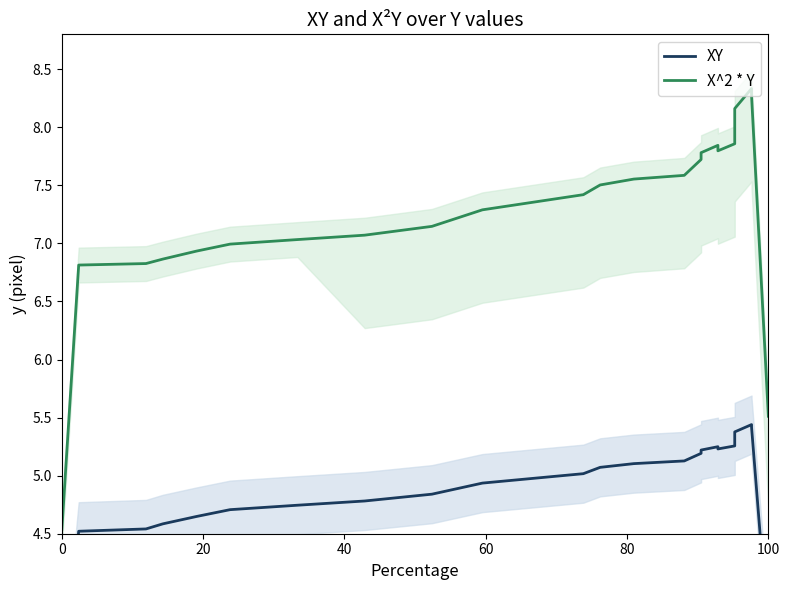

Where is XY nearest to the value 4?

100